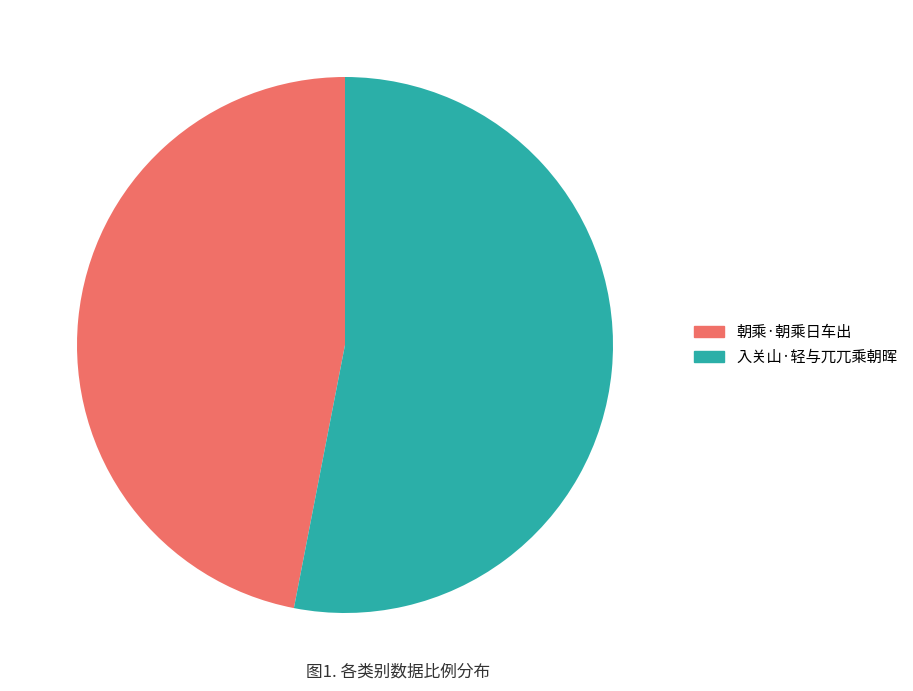

Do 朝乘·朝乘日车出 and 入关山·轻与兀兀乘朝晖 together represent more than half of the pie?

Yes